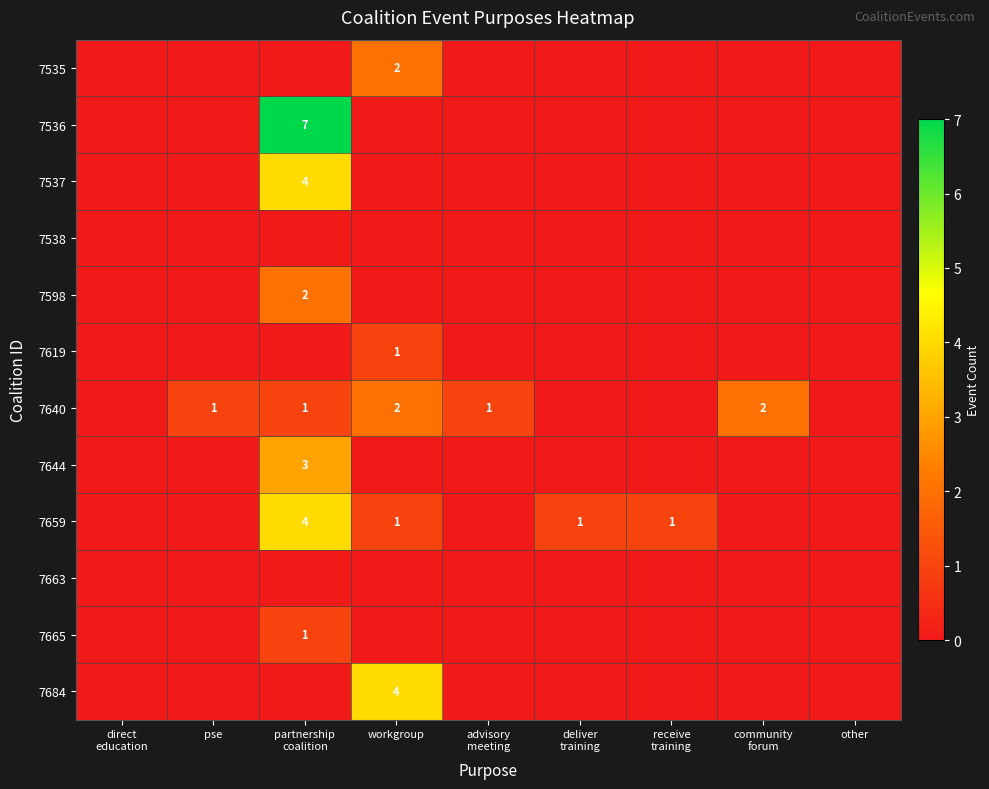

What is the difference between the highest and lowest values at deliver
training?

1